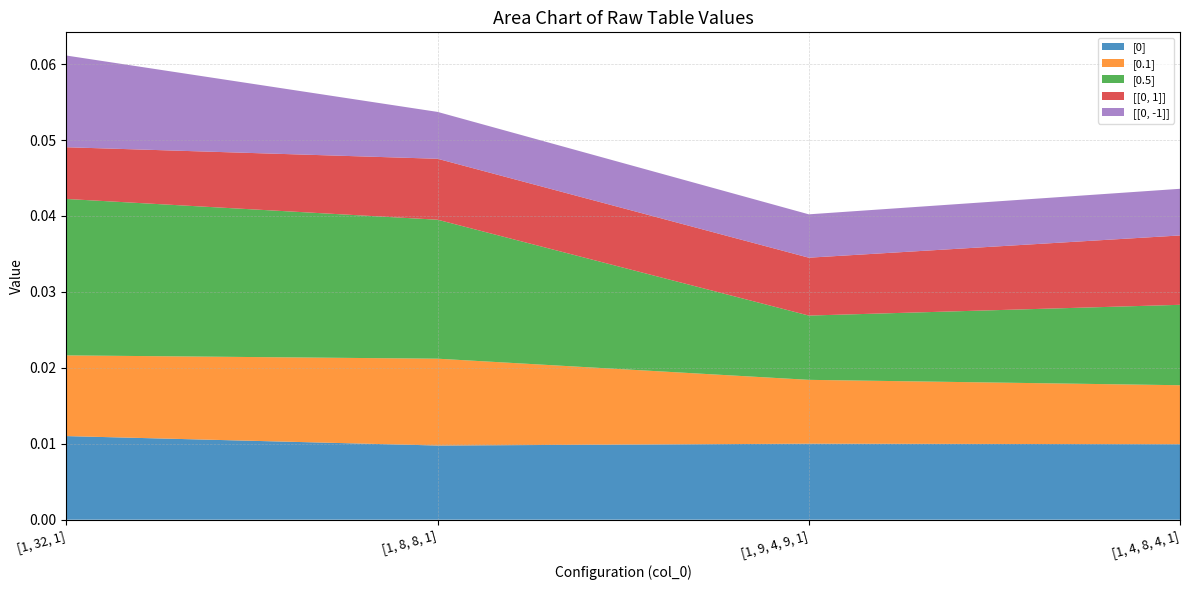

At which category is the sum across all series the highest?

[1, 32, 1]